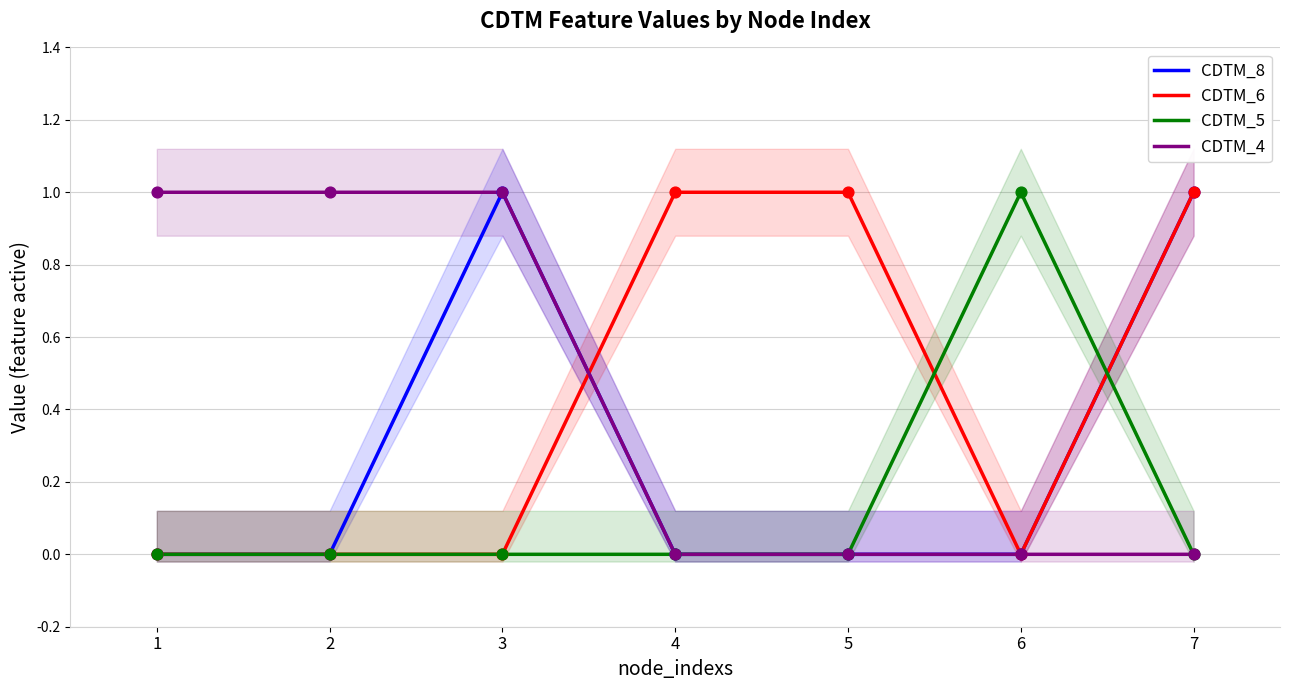

Is the value of CDTM_5 at 6 greater than the value of CDTM_4 at 1?

No